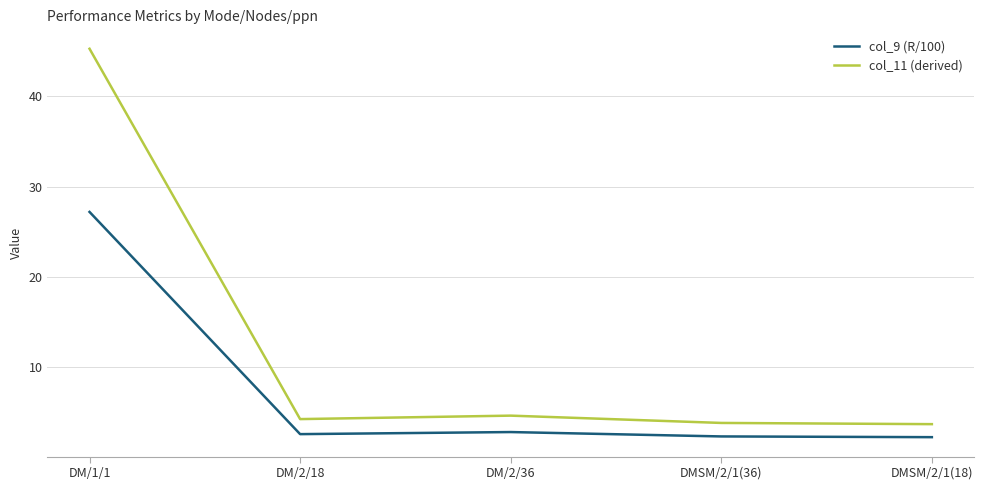

Which series has the largest total across all categories?

col_11 (derived)